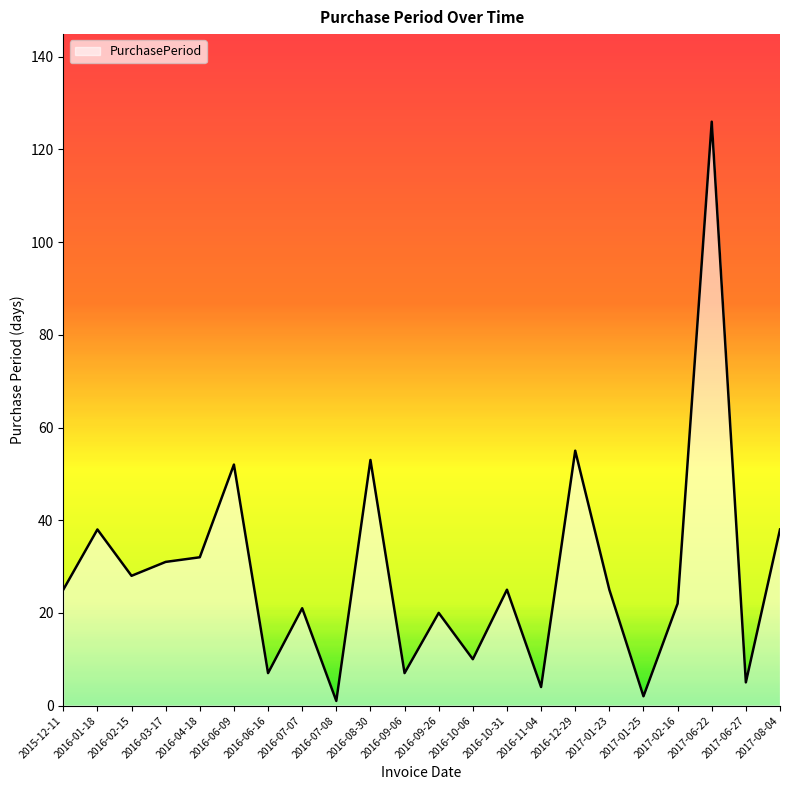

How many lines are shown in the chart?

1